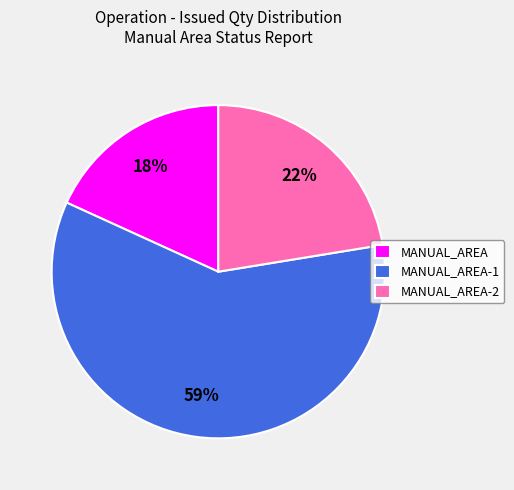

Which slice represents more than half of the pie?

MANUAL_AREA-1